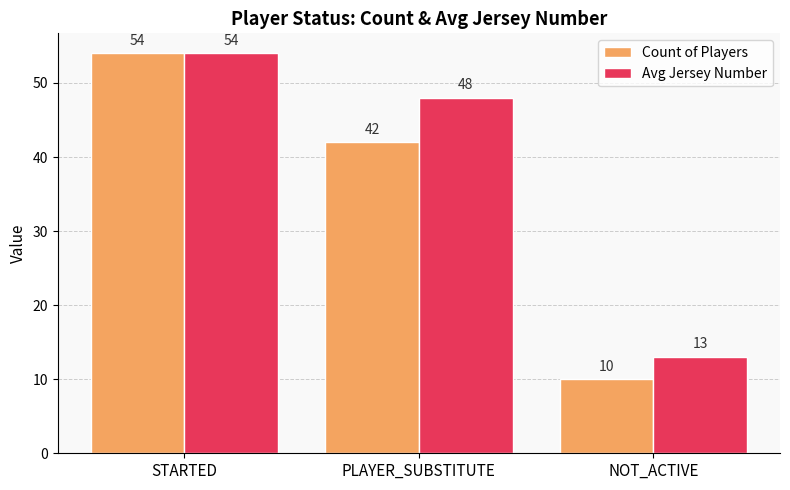

What is the value of the Count of Players bar at the 1st from the left?

54